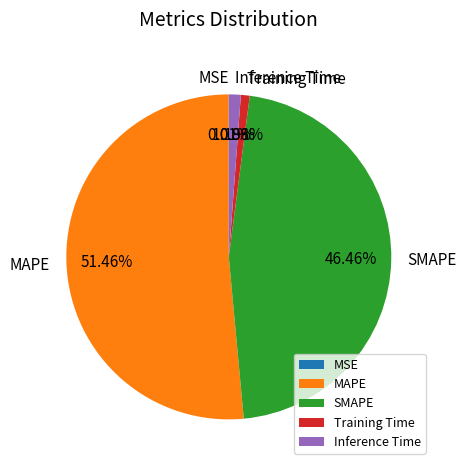

Which has a higher value, Inference Time or MAPE?

MAPE